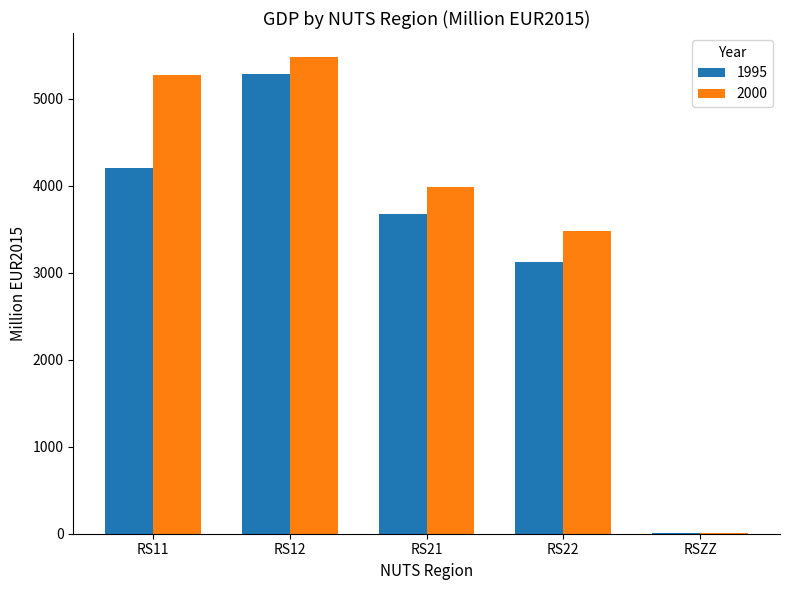

Where is 2000 nearest to the value 2747?

RS22